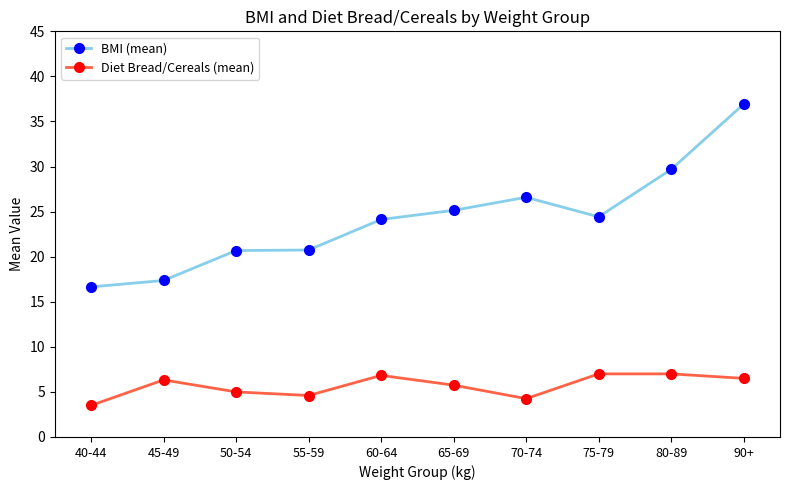

What is the label of the 3rd point from the left?

50-54